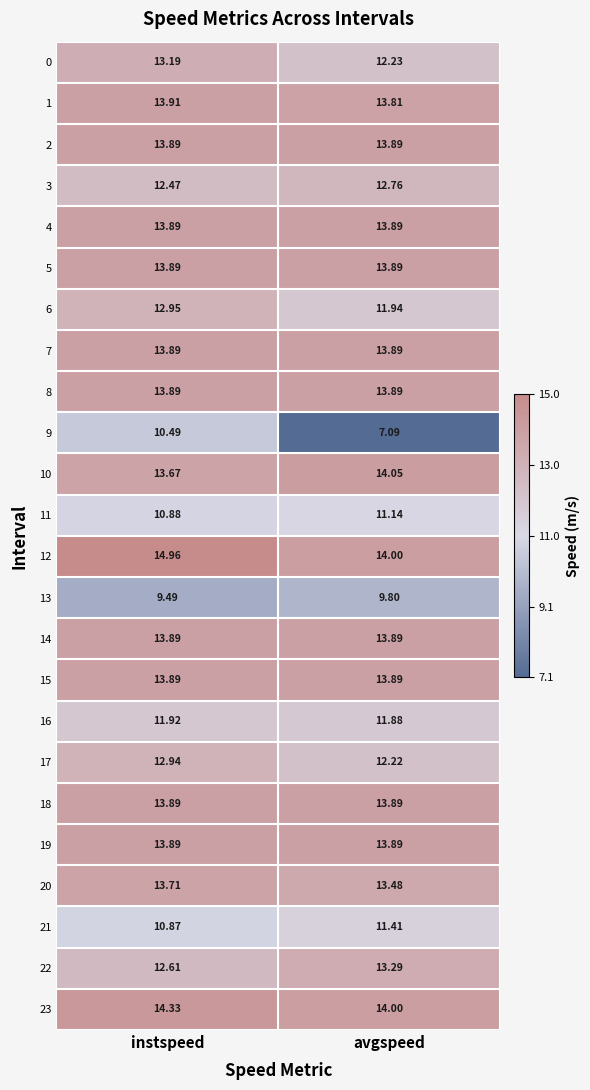

At which label does 16 reach its peak?

instspeed